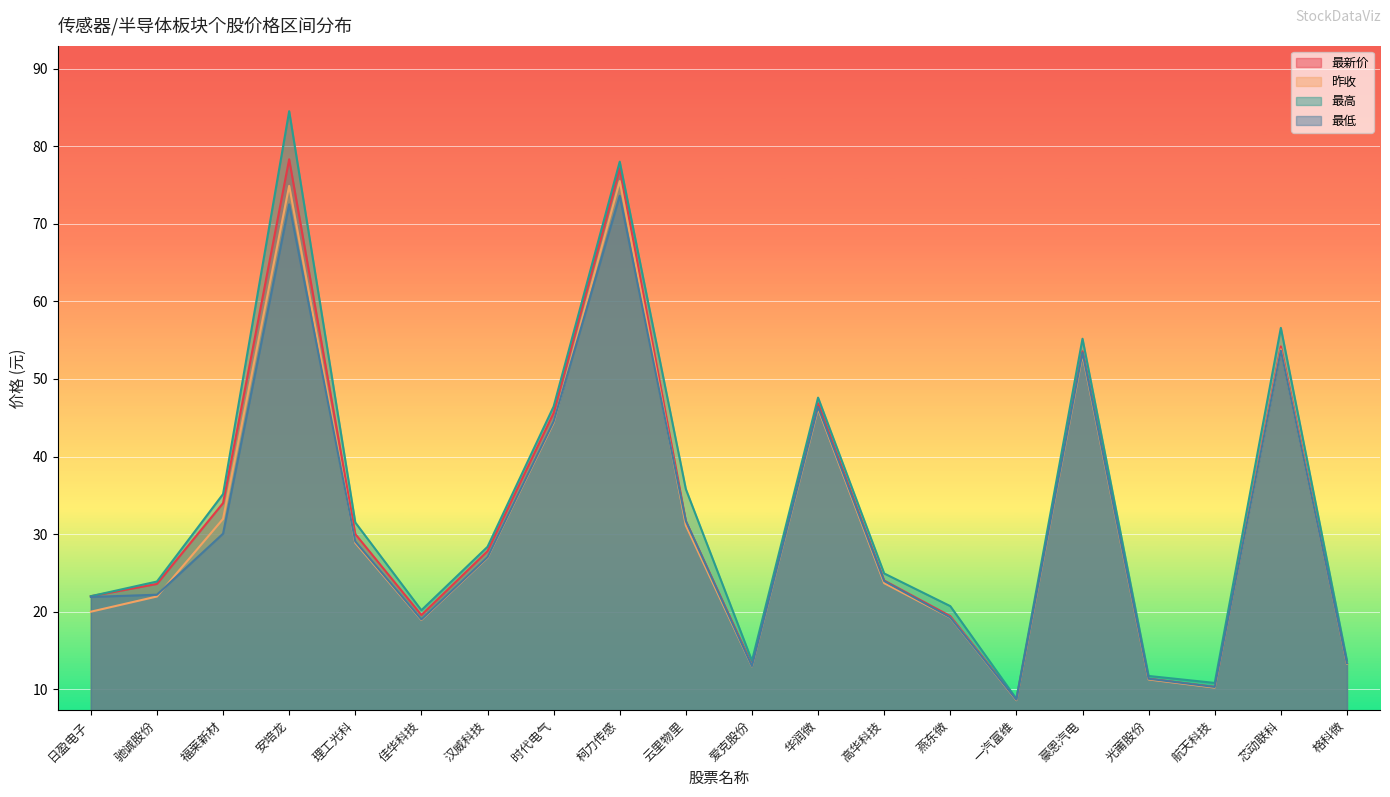

Where is 最高 nearest to the value 46?

时代电气